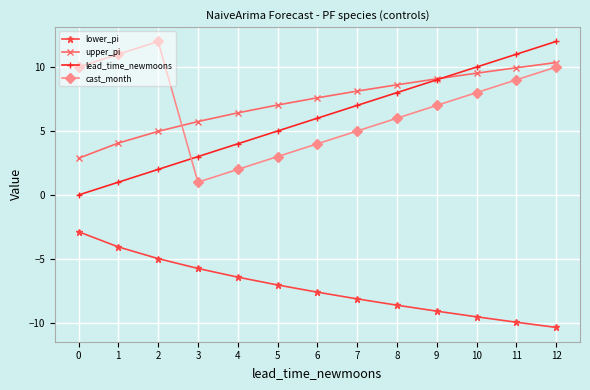

Reading right to left, transcribe all the data shown in this chart.

lower_pi: -10.3	-9.9	-9.5	-9.1	-8.6	-8.1	-7.6	-7.0	-6.4	-5.7	-5.0	-4.1	-2.9
upper_pi: 10.3	9.9	9.5	9.1	8.6	8.1	7.6	7.0	6.4	5.7	5.0	4.1	2.9
lead_time_newmoons: 12.0	11.0	10.0	9.0	8.0	7.0	6.0	5.0	4.0	3.0	2.0	1.0	0.0
cast_month: 10.0	9.0	8.0	7.0	6.0	5.0	4.0	3.0	2.0	1.0	12.0	11.0	10.0